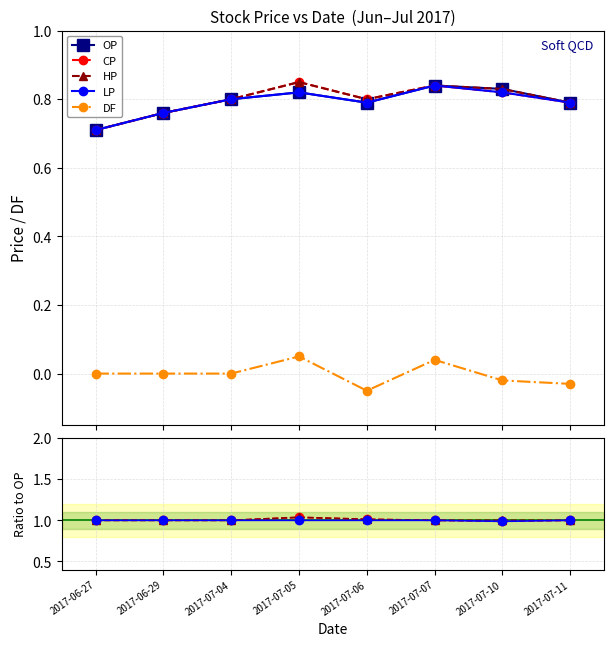

Does the chart have visible grid lines?

Yes